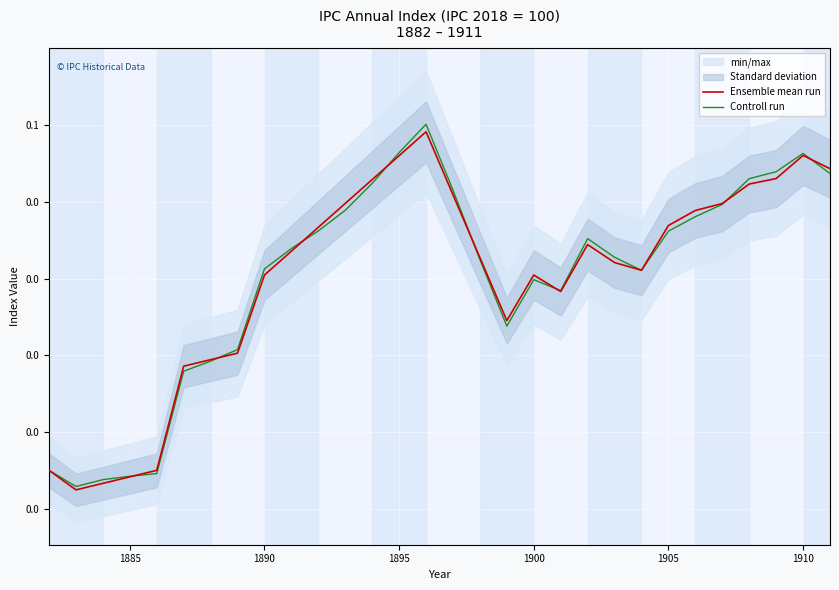

Is this an area chart (filled region under the line)?

No